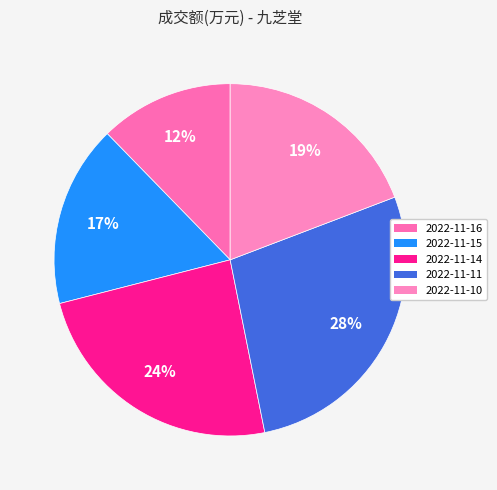

Which slice is the largest?

2022-11-11